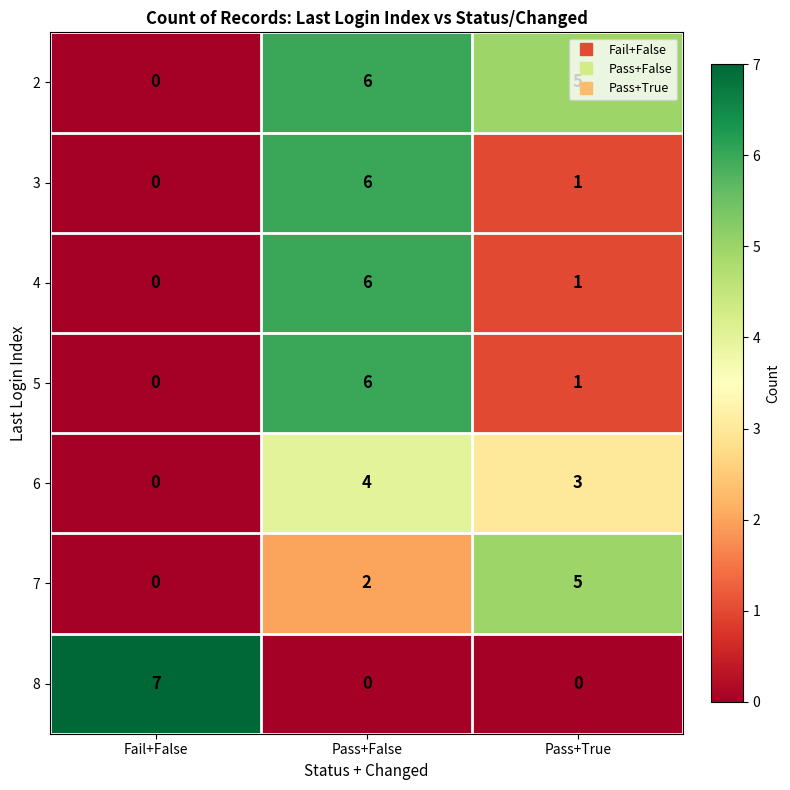

What is the difference between the maximum and second lowest values in the 5 series?

5